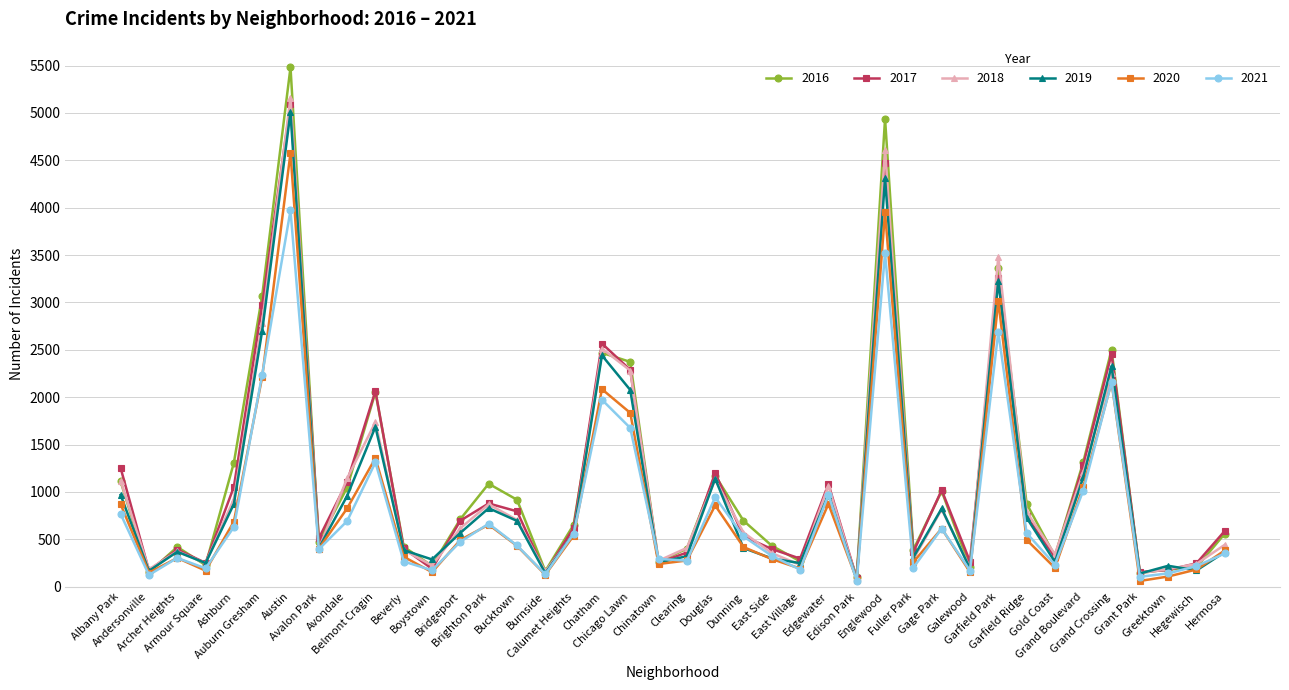

Is it true that 2016 equals 146 at Grant Park?

True